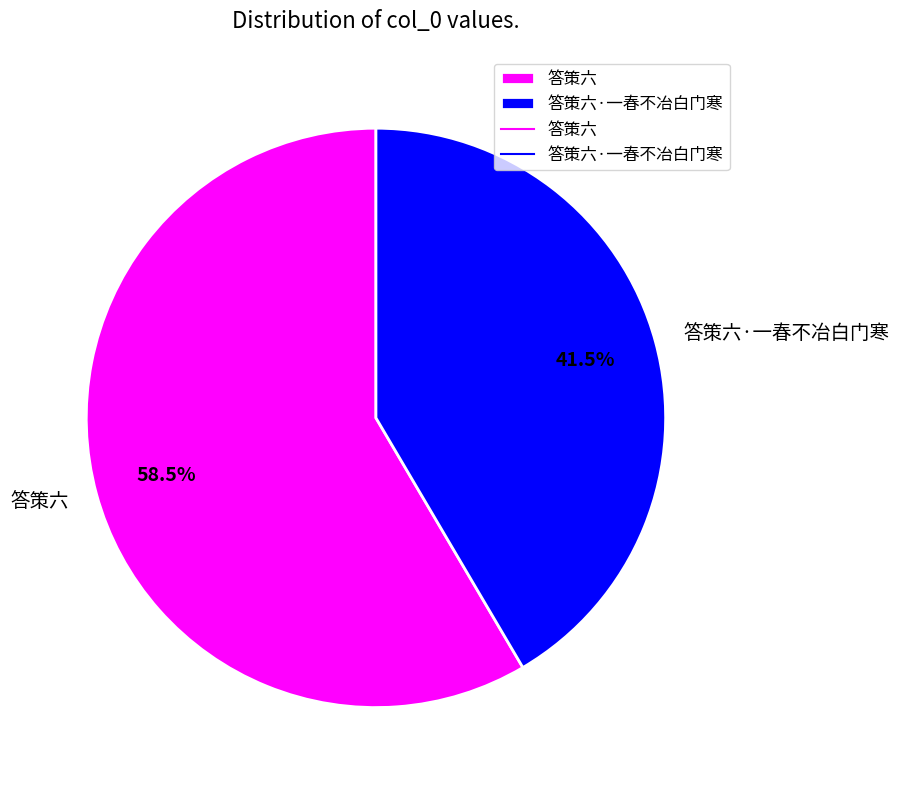

Do 答策六 and 答策六·一春不冶白门寒 together represent more than half of the pie?

Yes